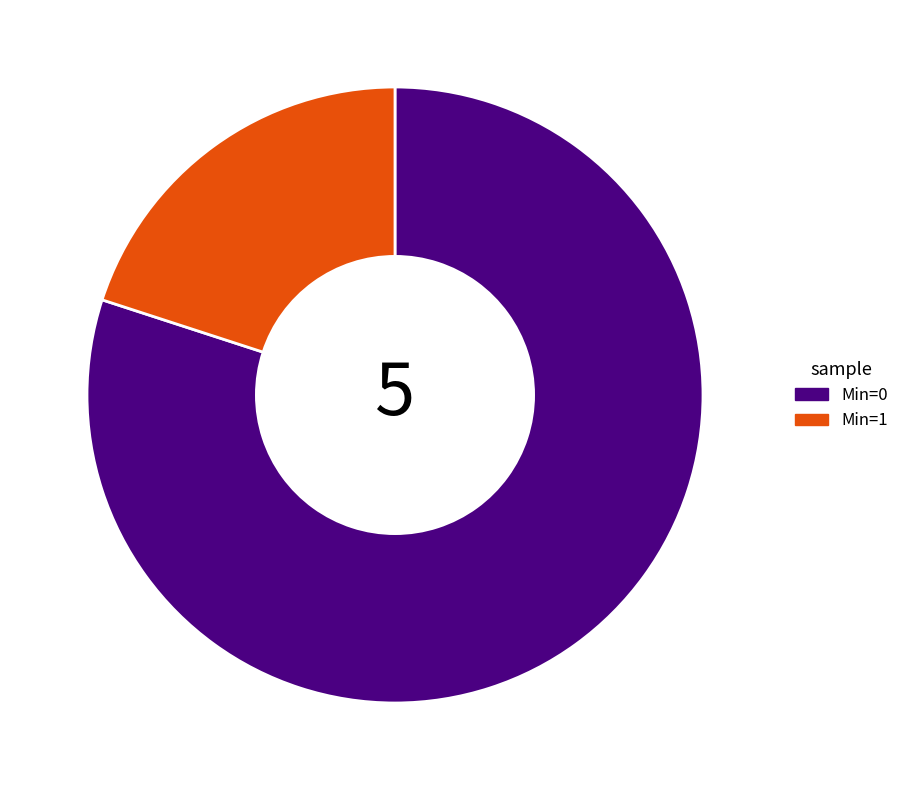

Which slice is the smallest?

Min=1